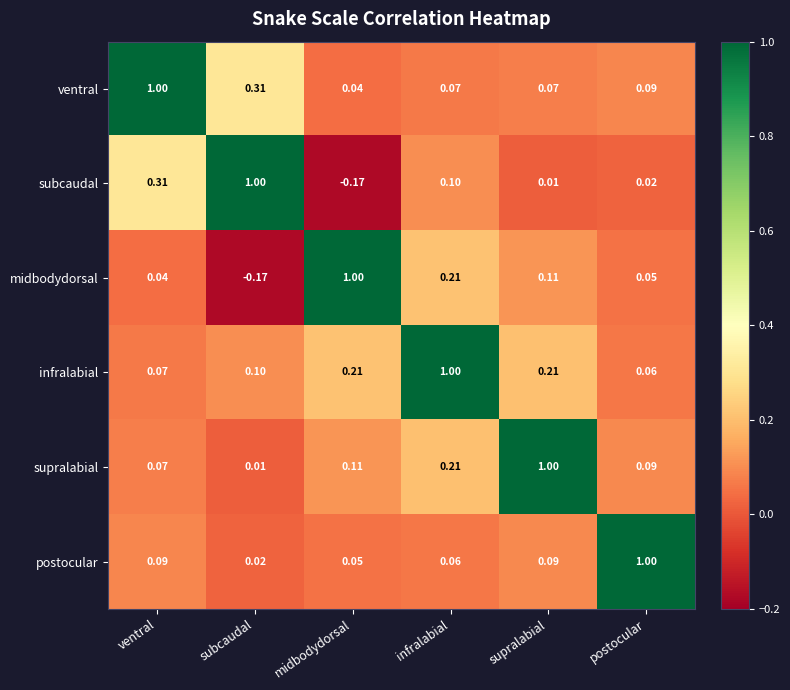

At midbodydorsal, list the series in order from smallest to largest.

subcaudal, ventral, postocular, supralabial, infralabial, midbodydorsal